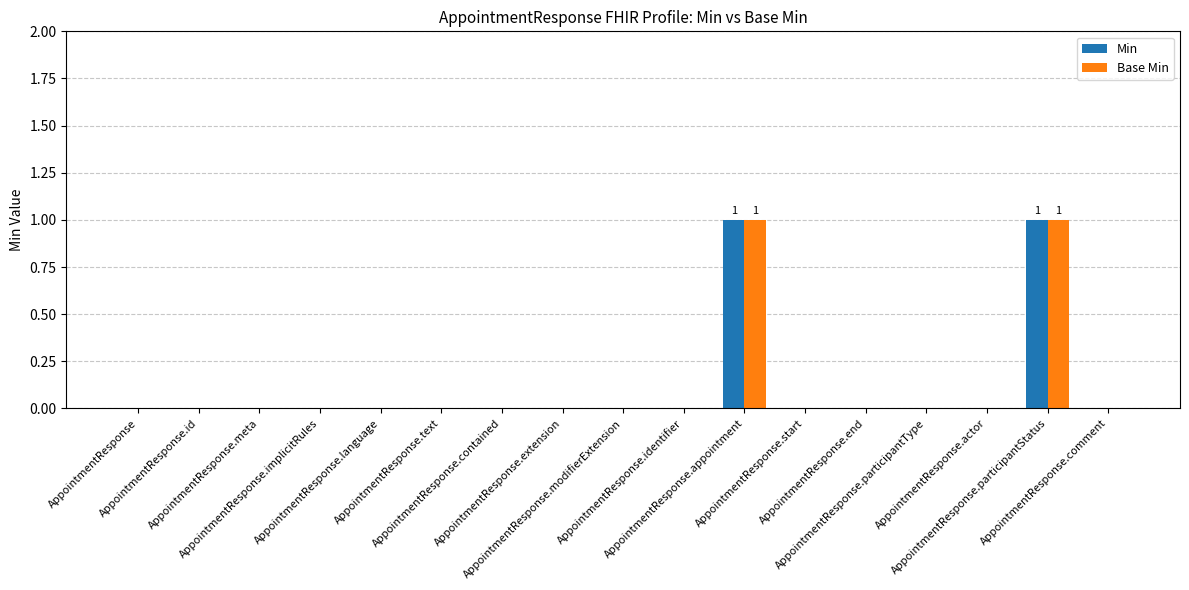

At which category does the chart reach its peak across all series?

AppointmentResponse.appointment